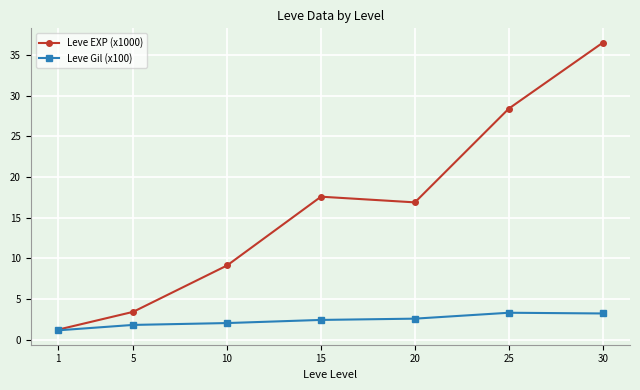

The value of Leve EXP (x1000) at 20 is 30.1. True or false?

False